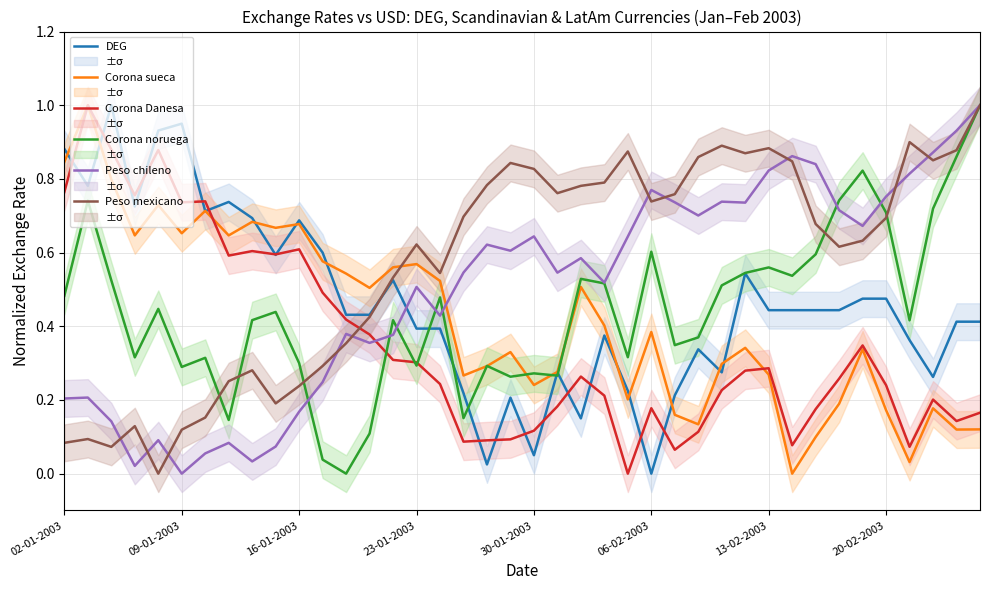

Count the number of categories in the chart.

40